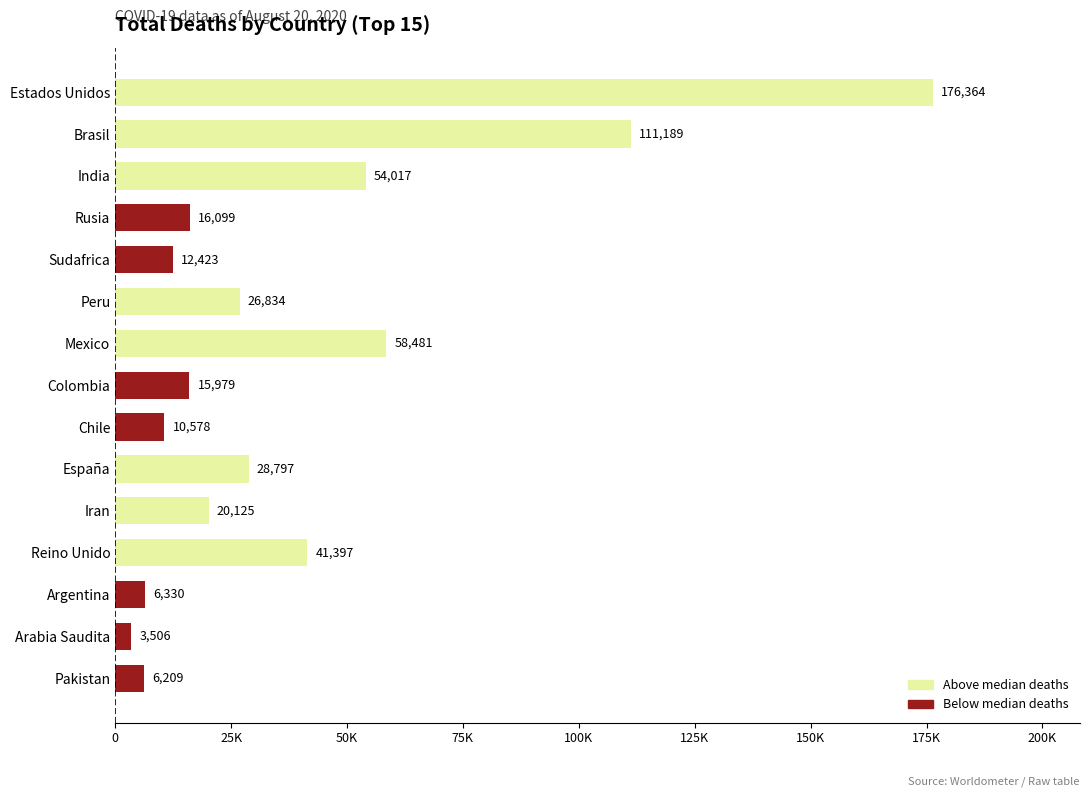

Does the chart contain any negative values?

No